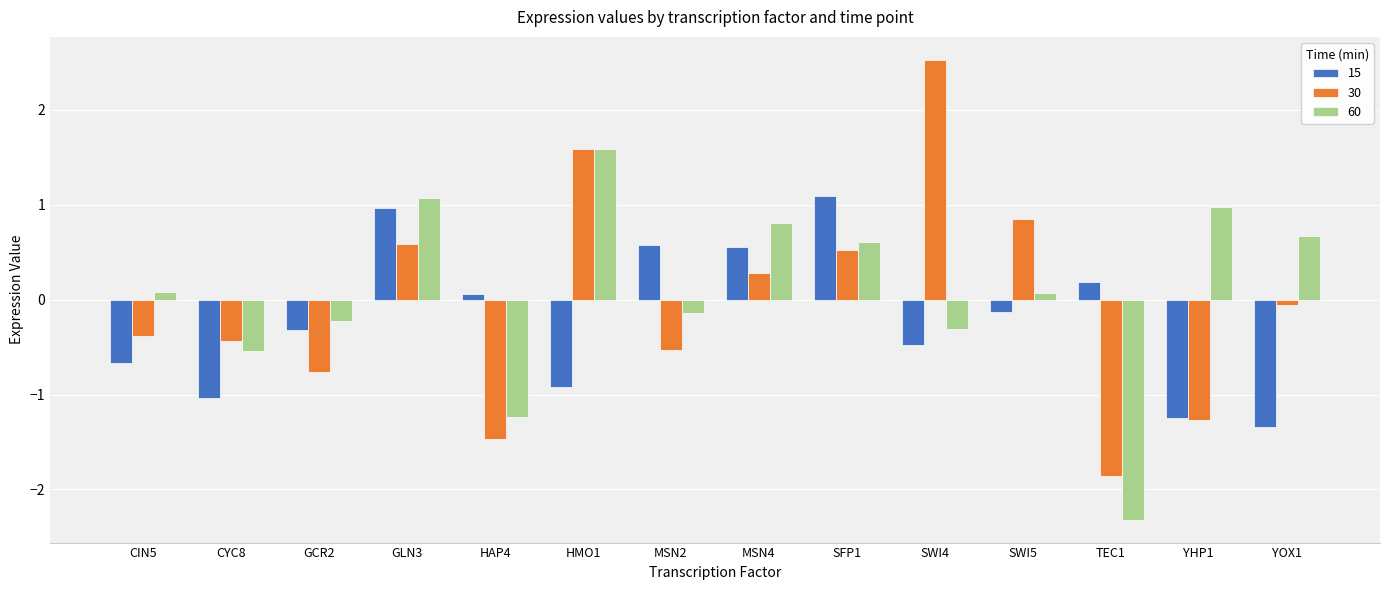

Reading left to right, transcribe all the data shown in this chart.

15: CIN5=-0.7	CYC8=-1.0	GCR2=-0.3	GLN3=1.0	HAP4=0.1	HMO1=-0.9	MSN2=0.6	MSN4=0.6	SFP1=1.1	SWI4=-0.5	SWI5=-0.1	TEC1=0.2	YHP1=-1.2	YOX1=-1.3
30: CIN5=-0.4	CYC8=-0.4	GCR2=-0.8	GLN3=0.6	HAP4=-1.5	HMO1=1.6	MSN2=-0.5	MSN4=0.3	SFP1=0.5	SWI4=2.5	SWI5=0.9	TEC1=-1.9	YHP1=-1.3	YOX1=-0.1
60: CIN5=0.1	CYC8=-0.5	GCR2=-0.2	GLN3=1.1	HAP4=-1.2	HMO1=1.6	MSN2=-0.1	MSN4=0.8	SFP1=0.6	SWI4=-0.3	SWI5=0.1	TEC1=-2.3	YHP1=1.0	YOX1=0.7